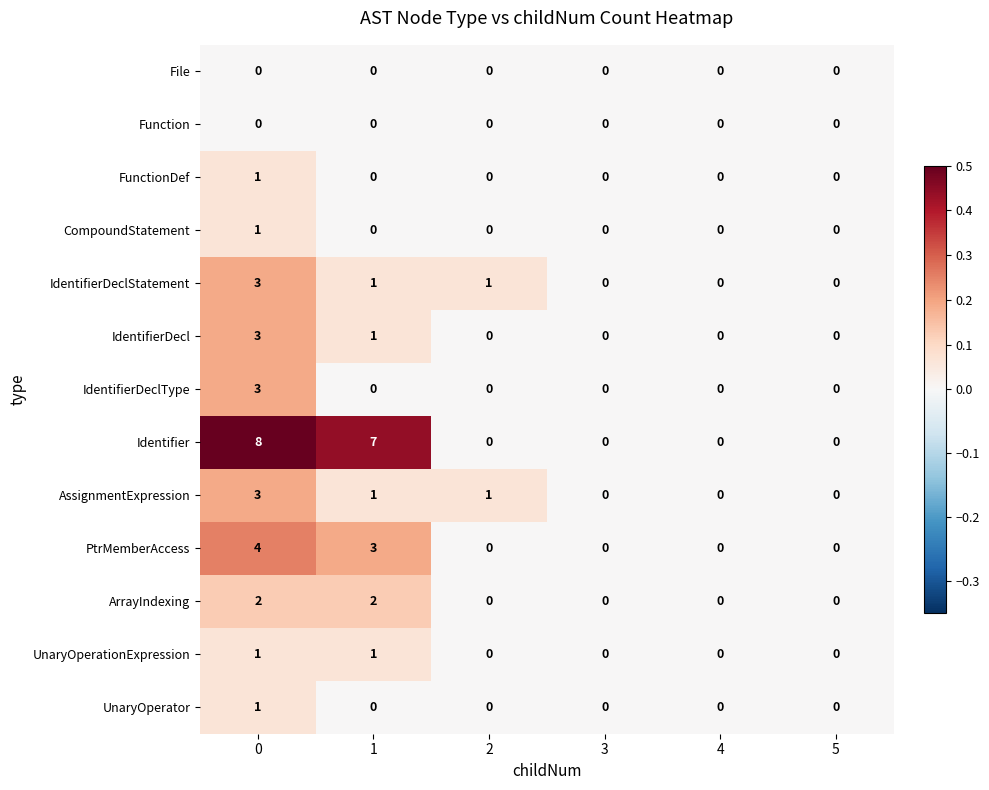

Between 0 and 3, which series saw the biggest shift?

Identifier